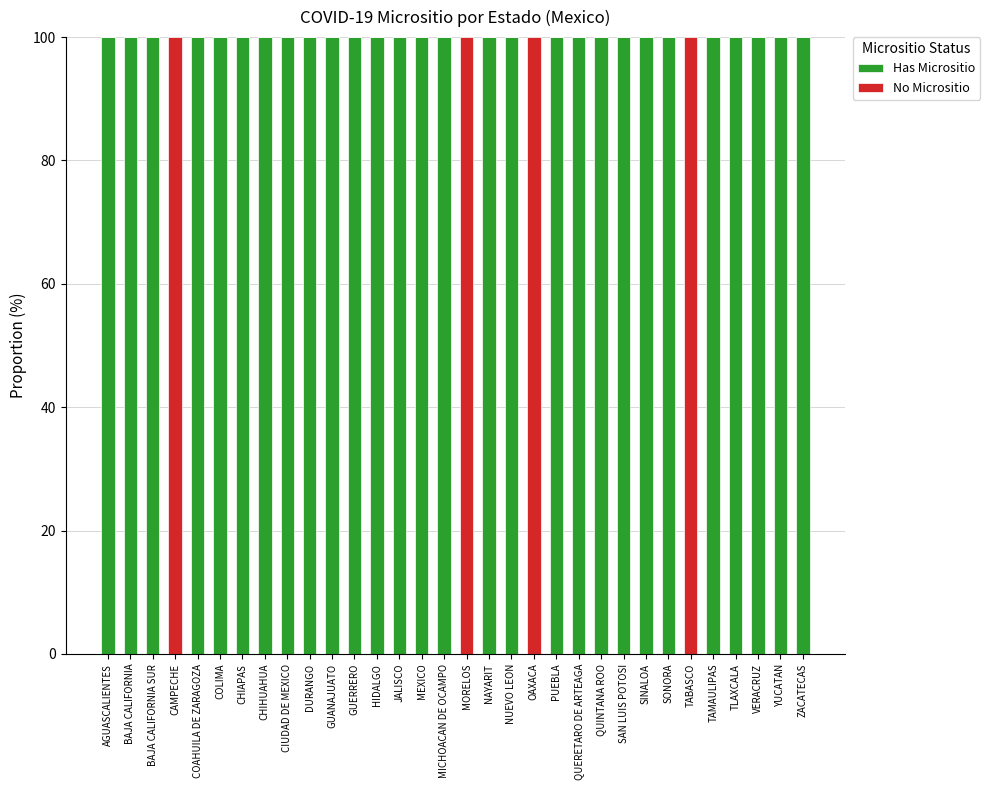

What is the total value across all series at MORELOS?

100